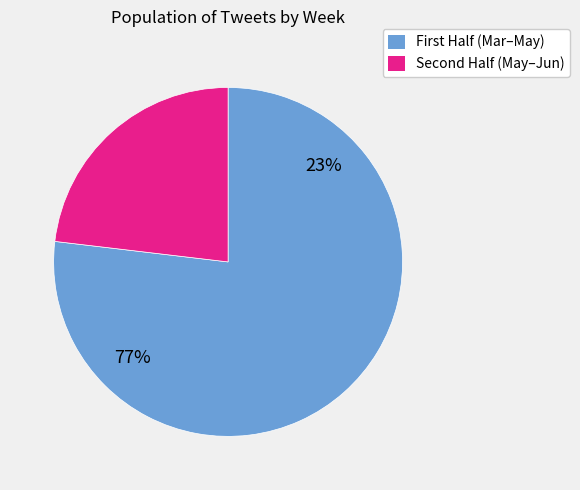

True or false: 2016-04-11 accounts for 39% of the total.

False